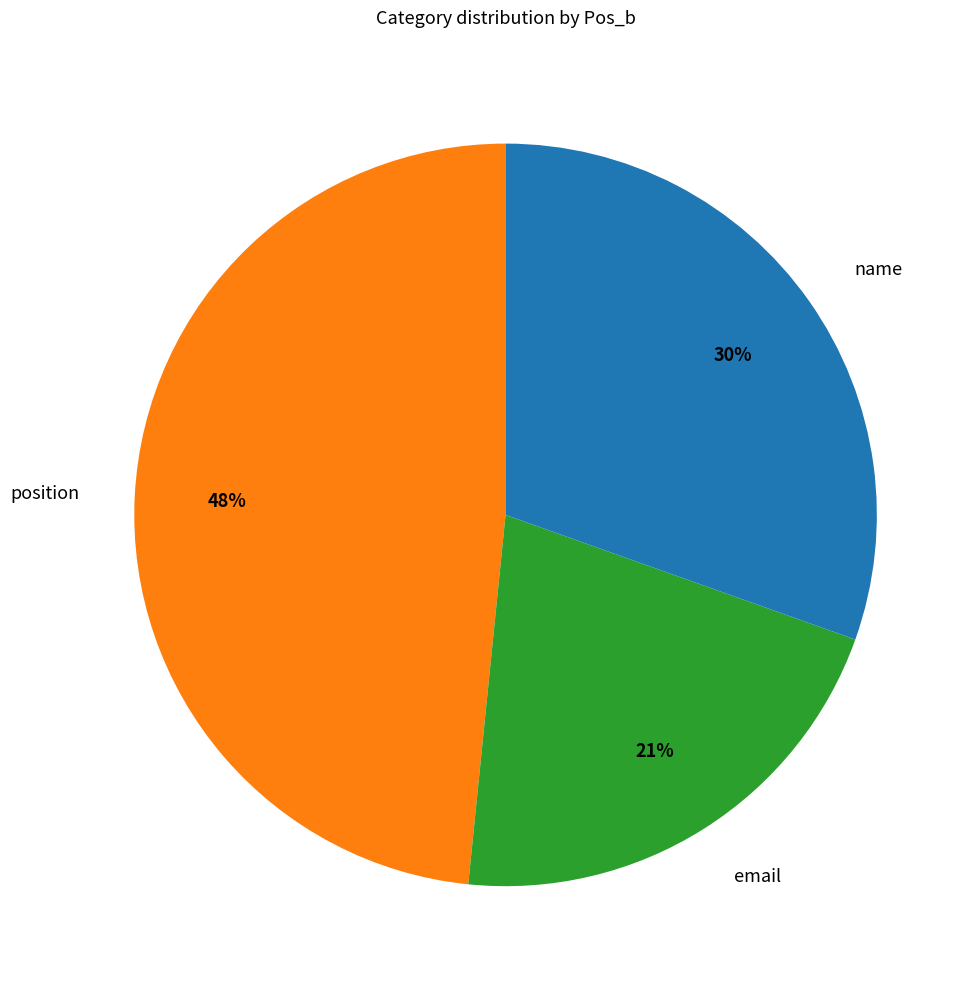

Which category has the biggest portion of the pie?

position